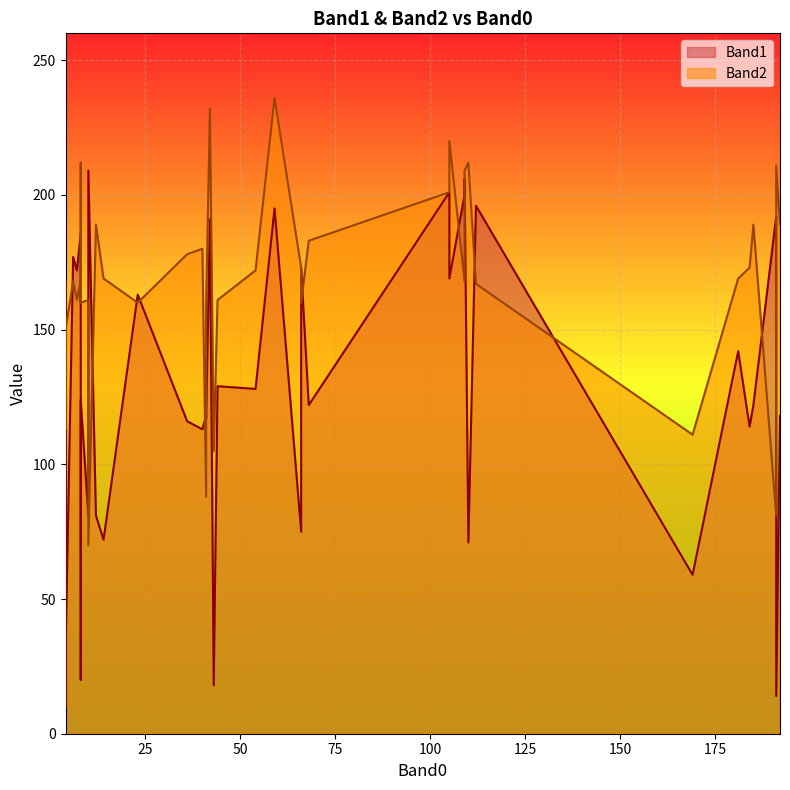

At which category is the sum across all series the highest?

59